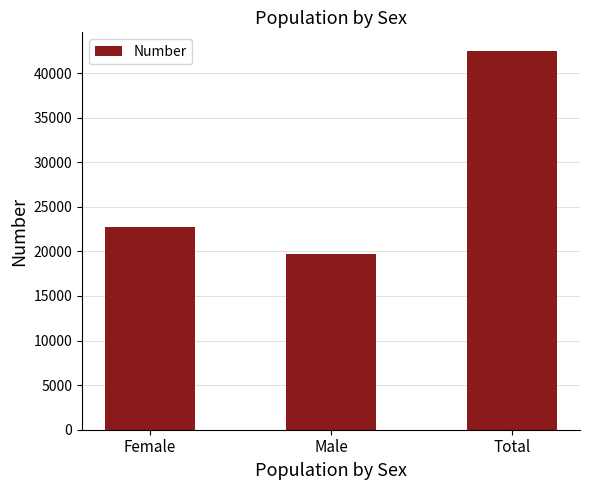

List the labels in order of value, largest first.

Total, Female, Male